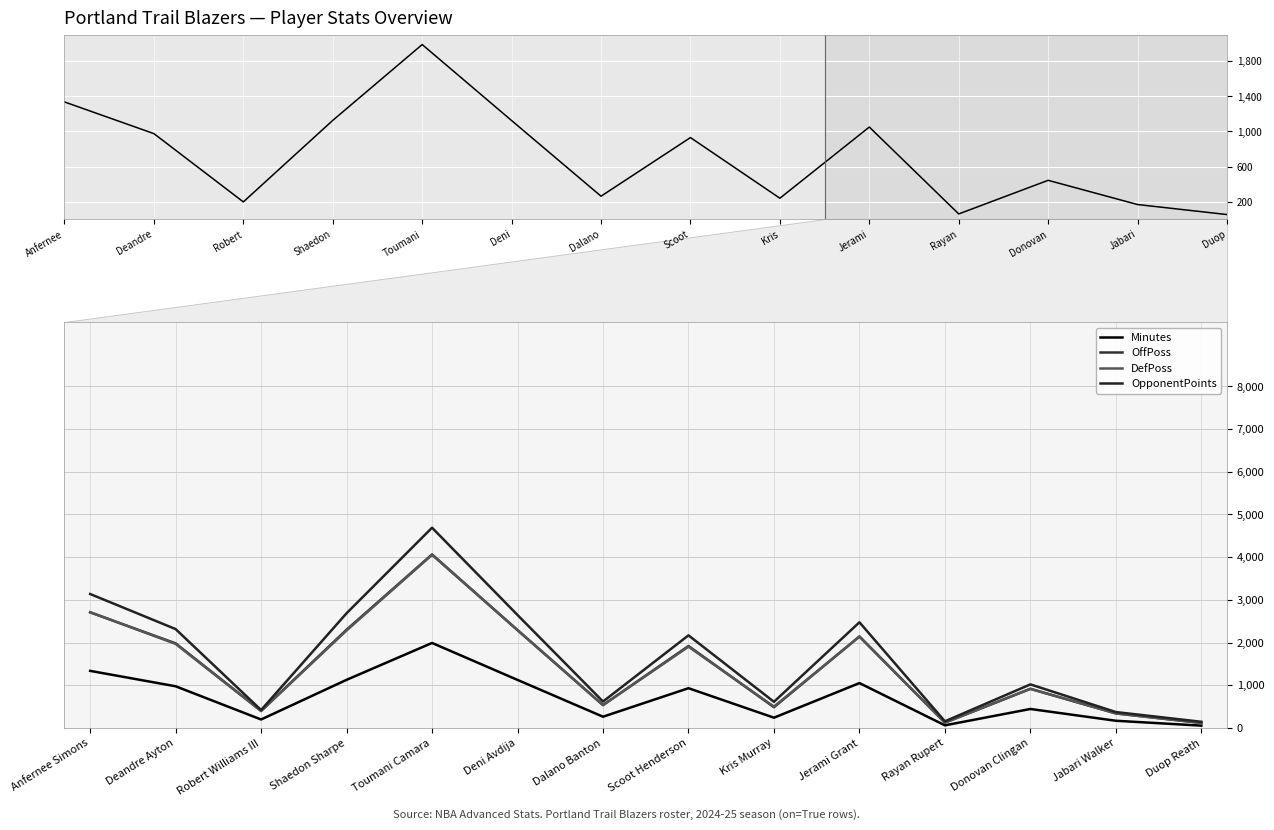

What is the lowest value of the Minutes series?

53